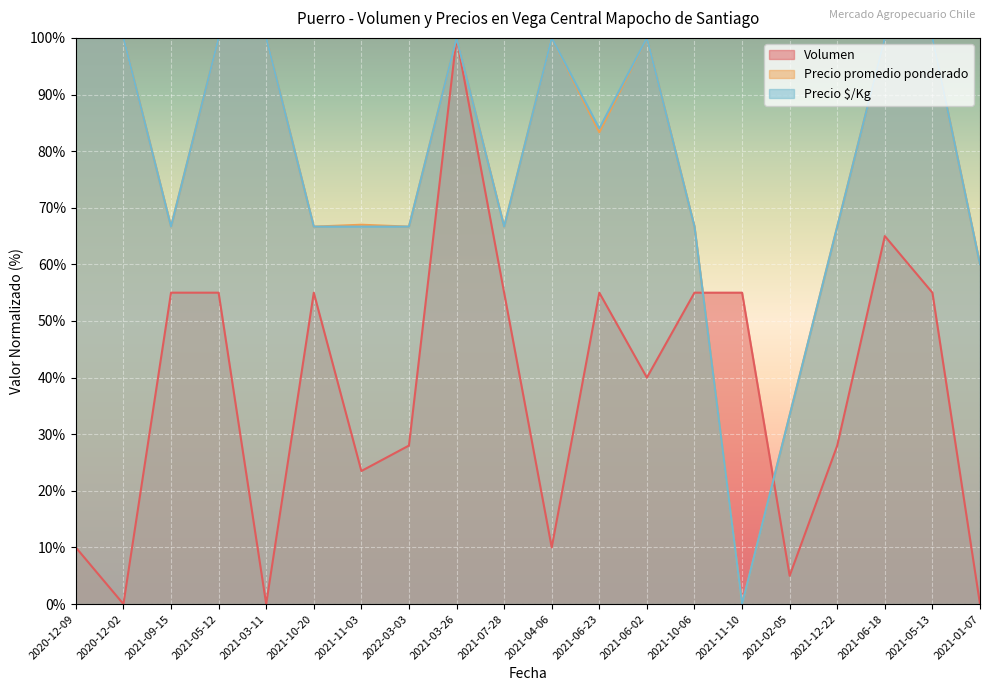

The value of Precio $/Kg at 2020-12-09 is 26.3. True or false?

False